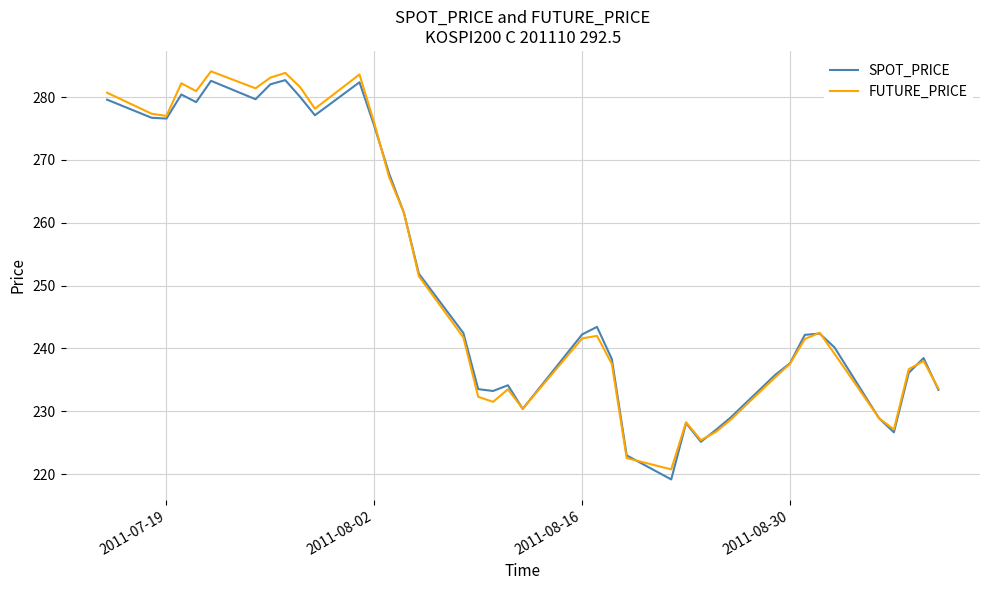

What is the smallest value displayed?

219.2